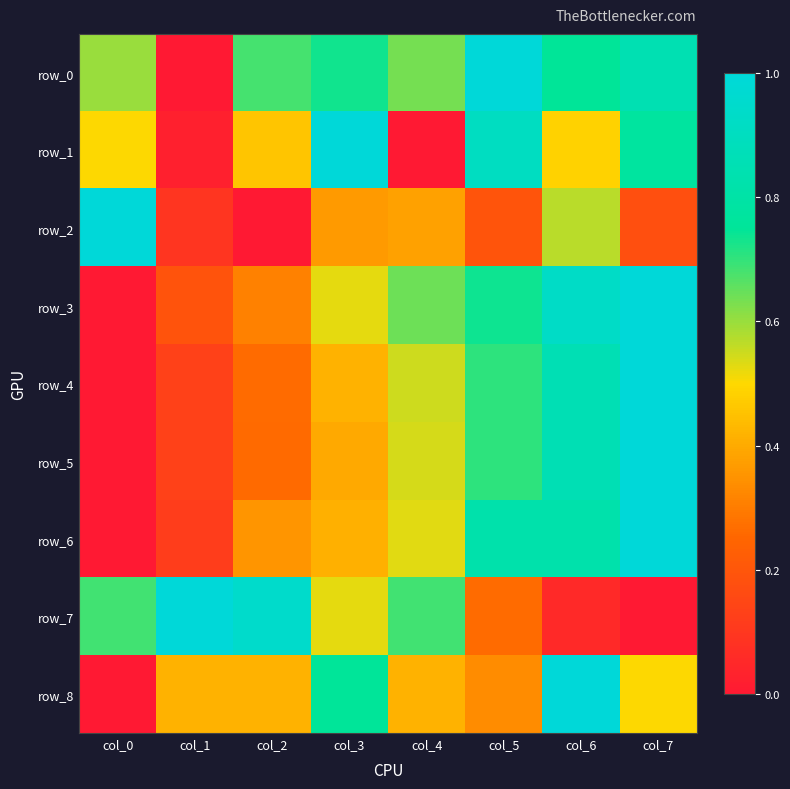

Rank the series at col_2 from highest to lowest value.

row_7, row_0, row_1, row_8, row_6, row_3, row_4, row_5, row_2